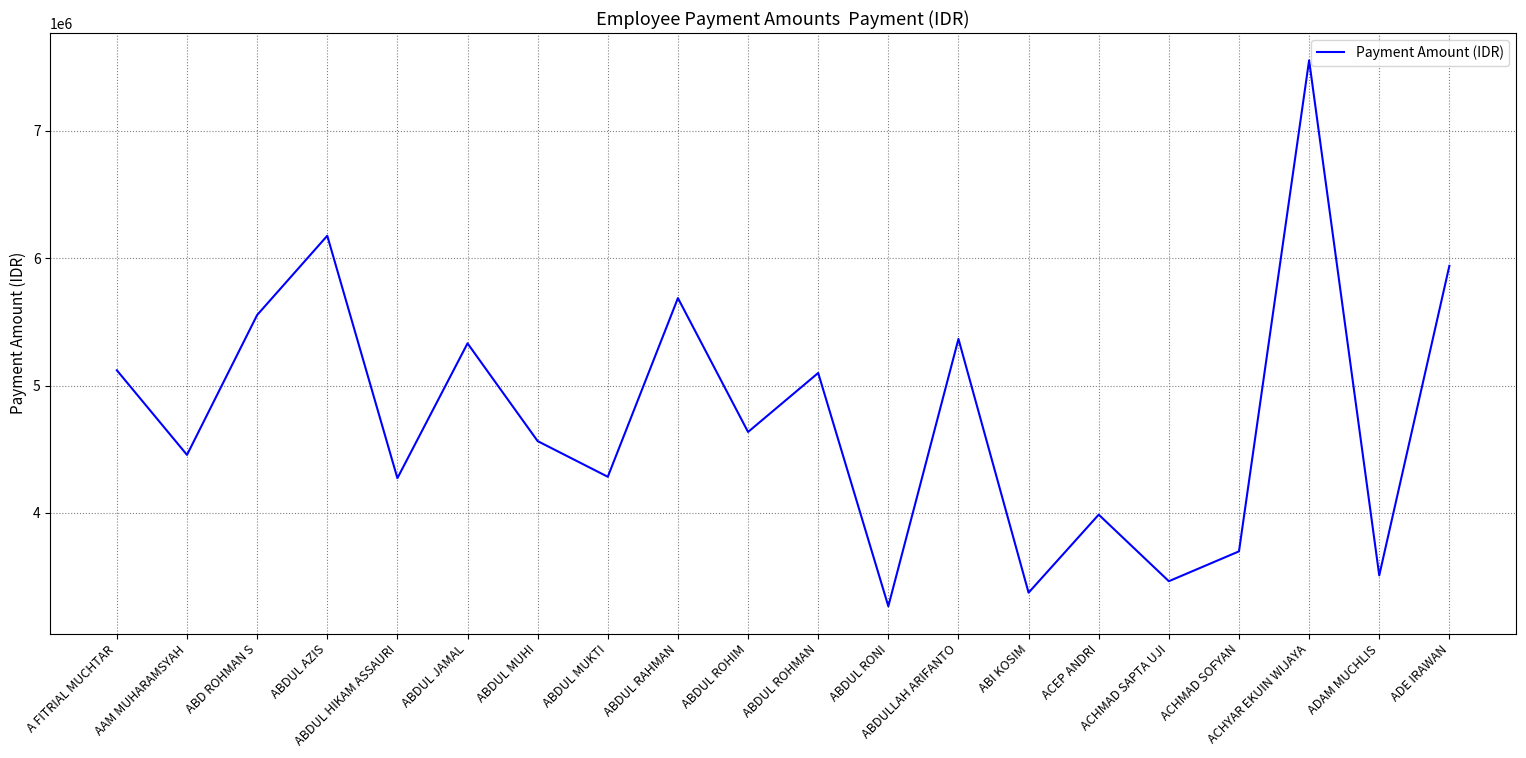

How many lines are shown in the chart?

1